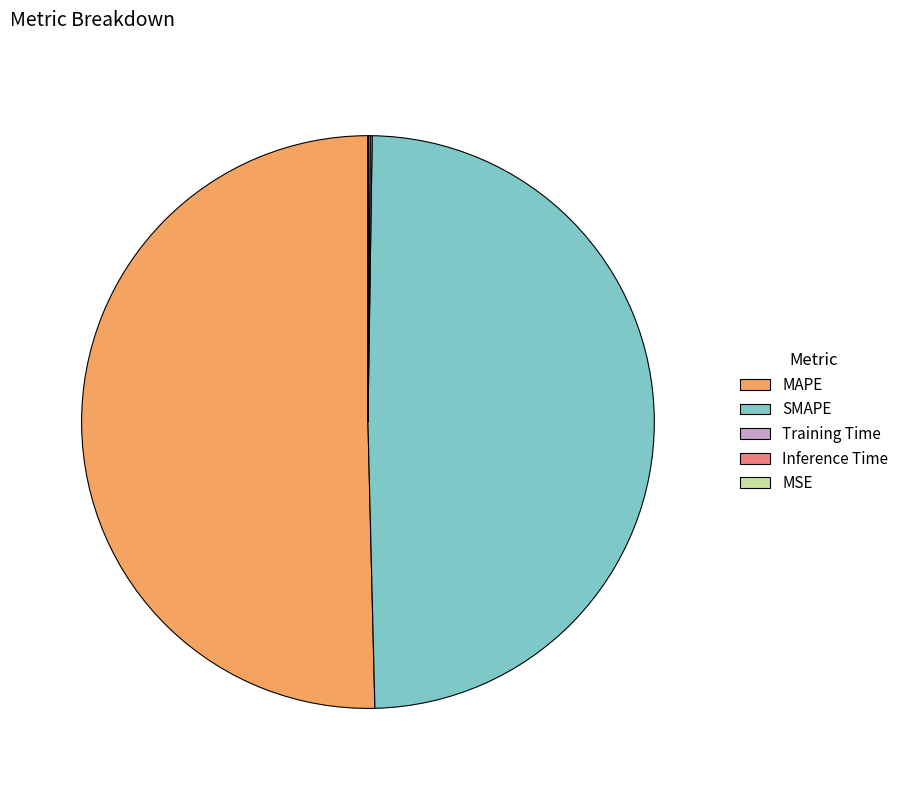

Which has a higher value, SMAPE or MAPE?

MAPE